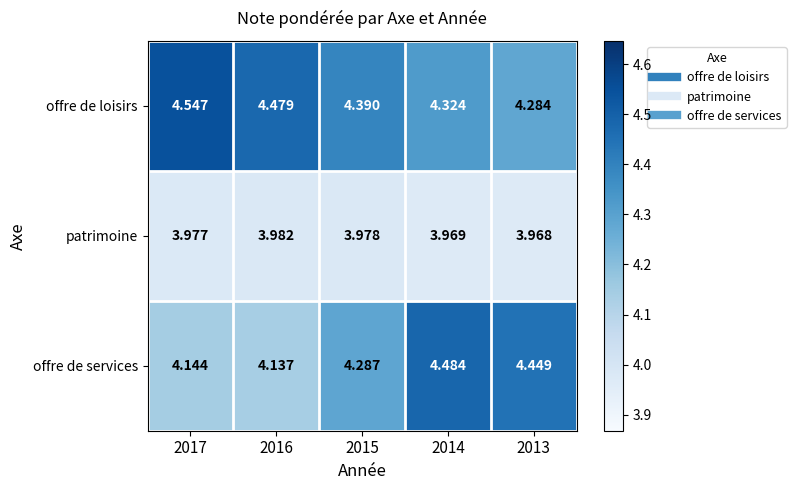

Which series has the largest total across all categories?

offre de loisirs